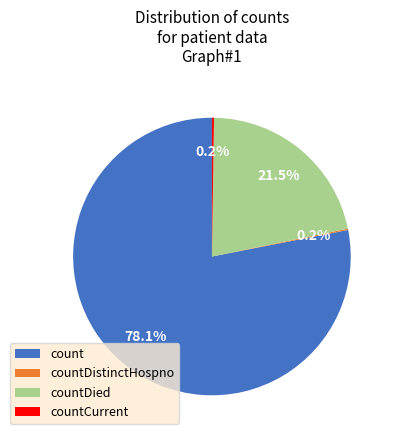

To the nearest percent, what is the difference between the count and countDied slice percentages?

57%